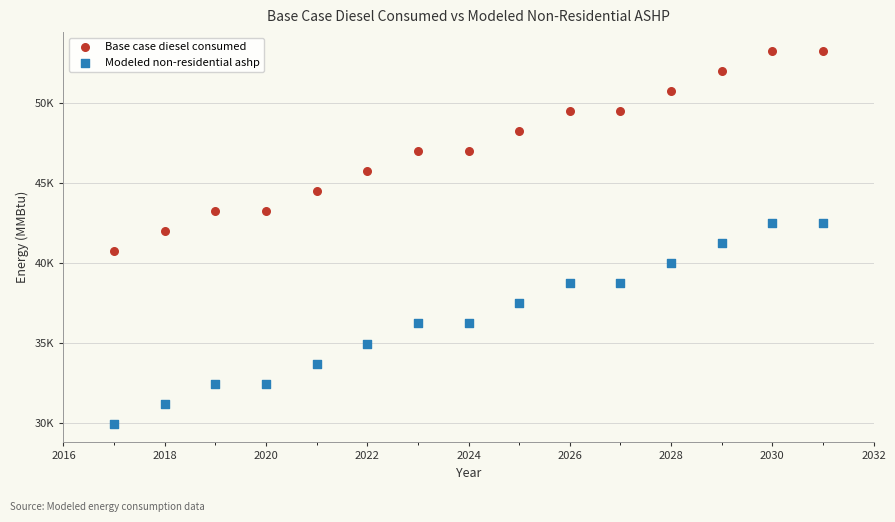

Which series reaches the minimum Y coordinate?

Modeled non-residential ashp